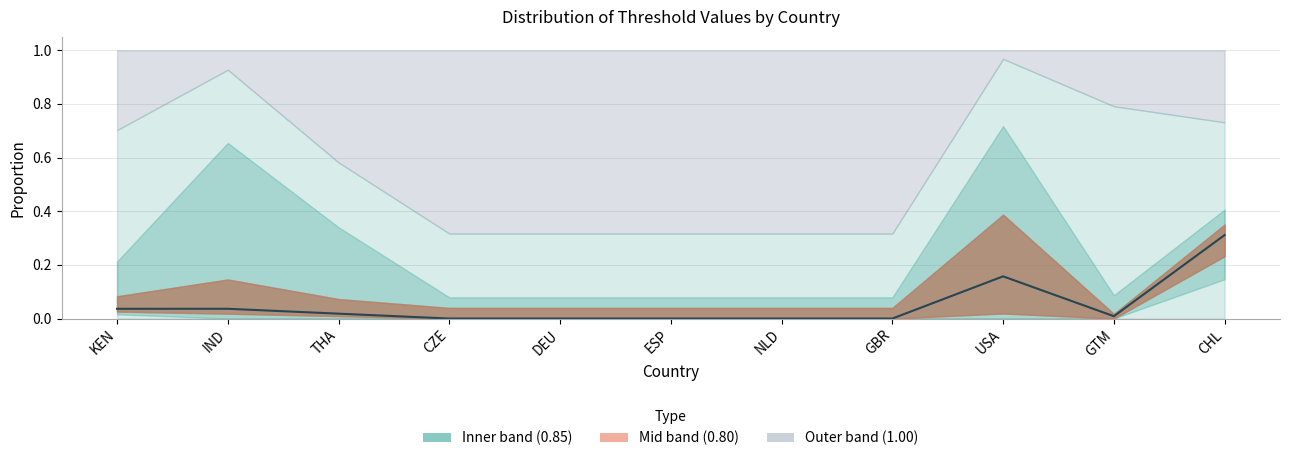

Between ESP and THA, which is larger?

THA